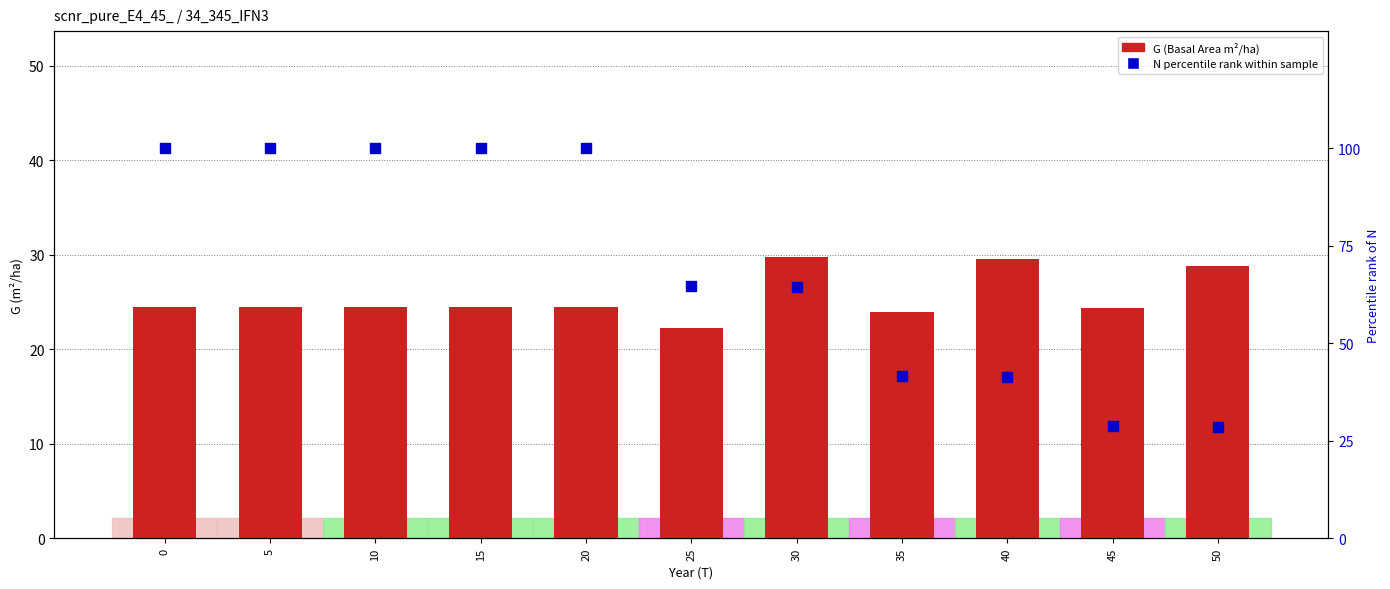

Which series reaches the maximum Y coordinate?

N percentile rank